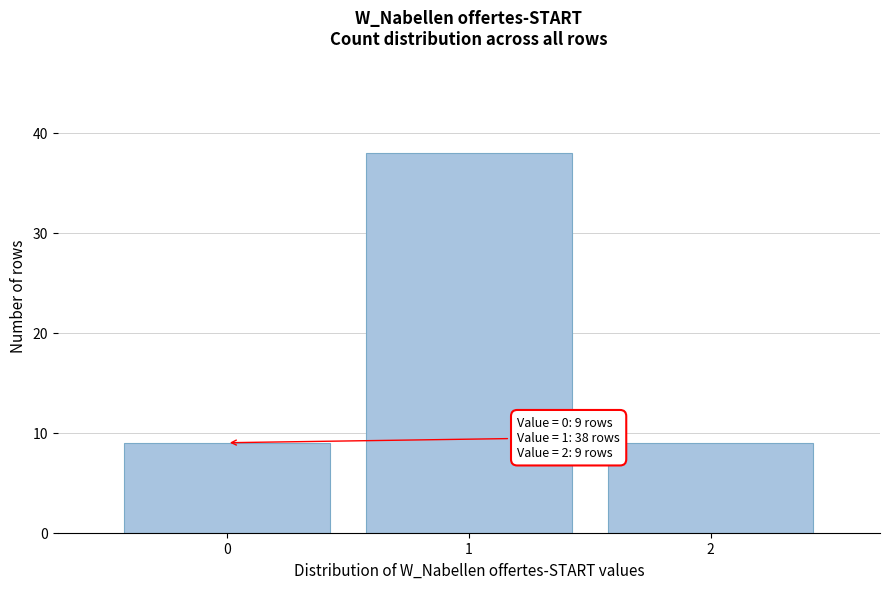

Which range on the x-axis has the tallest bar?

0.5 to 1.5